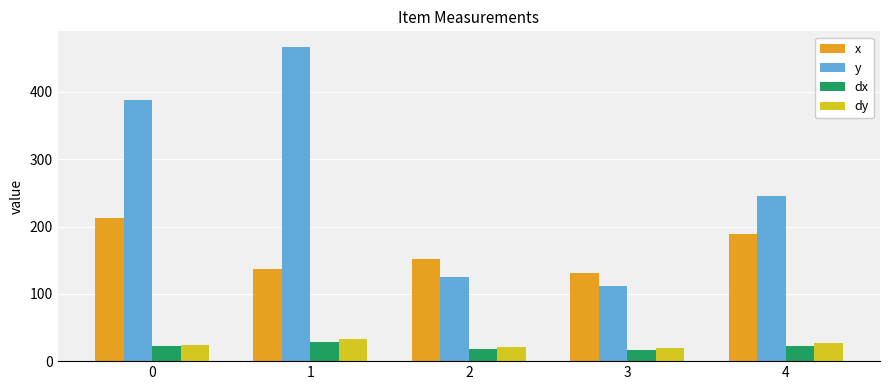

How many data points in dx are above 22?

3